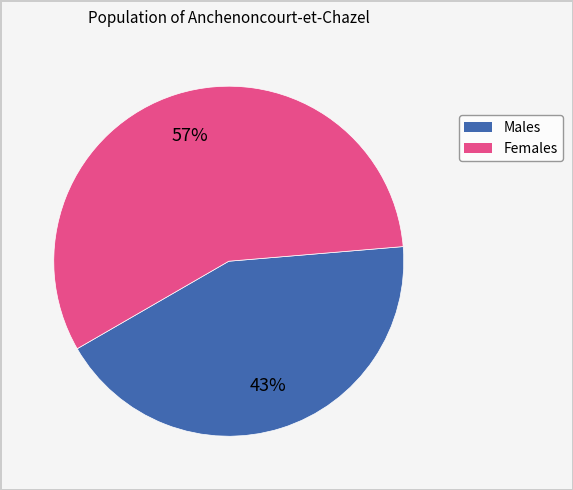

To the nearest percent, what is the average slice percentage?

50%